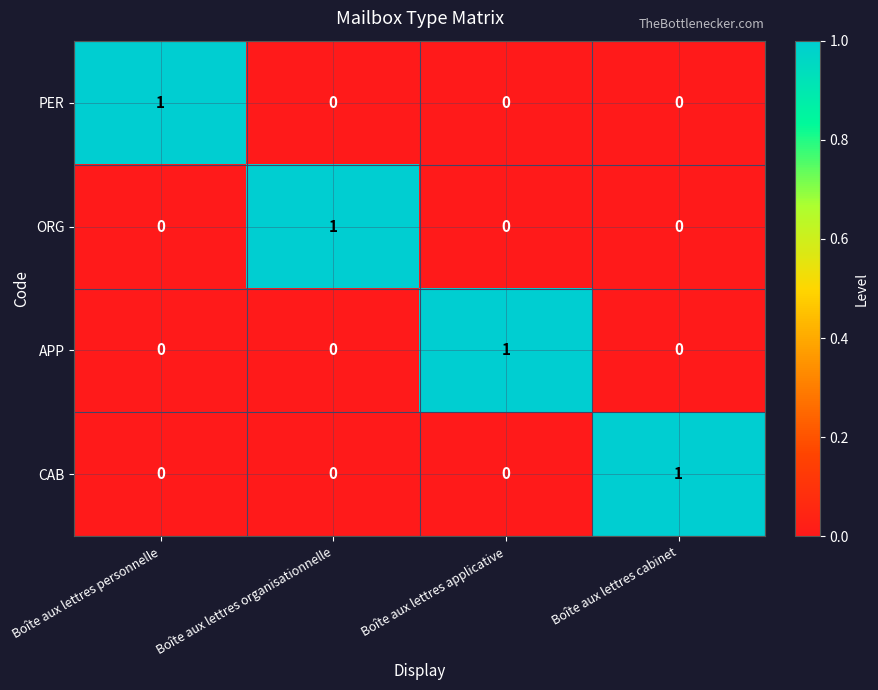

Reading left to right, transcribe all the data shown in this chart.

PER: Boîte aux lettres personnelle=1	Boîte aux lettres organisationnelle=0	Boîte aux lettres applicative=0	Boîte aux lettres cabinet=0
ORG: Boîte aux lettres personnelle=0	Boîte aux lettres organisationnelle=1	Boîte aux lettres applicative=0	Boîte aux lettres cabinet=0
APP: Boîte aux lettres personnelle=0	Boîte aux lettres organisationnelle=0	Boîte aux lettres applicative=1	Boîte aux lettres cabinet=0
CAB: Boîte aux lettres personnelle=0	Boîte aux lettres organisationnelle=0	Boîte aux lettres applicative=0	Boîte aux lettres cabinet=1